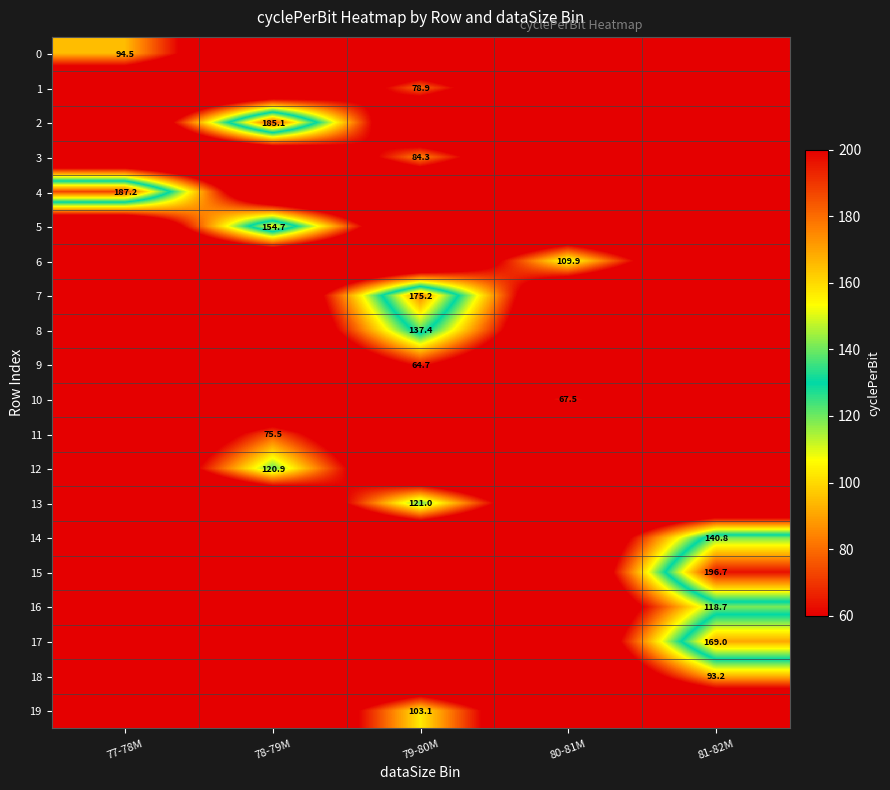

The 19 series shows 103.1 at 79-80M. True or false?

True